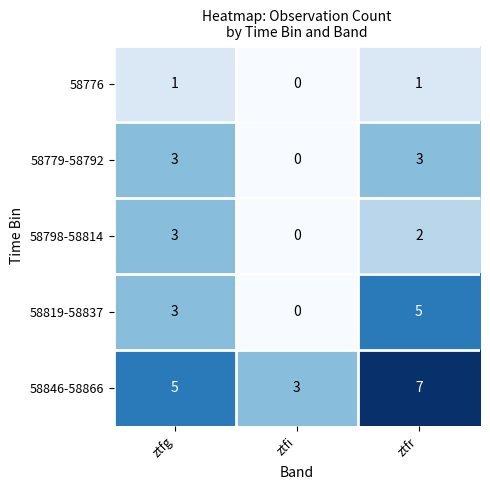

What is the sum of the 58798-58814 values at ztfg and ztfr?

5